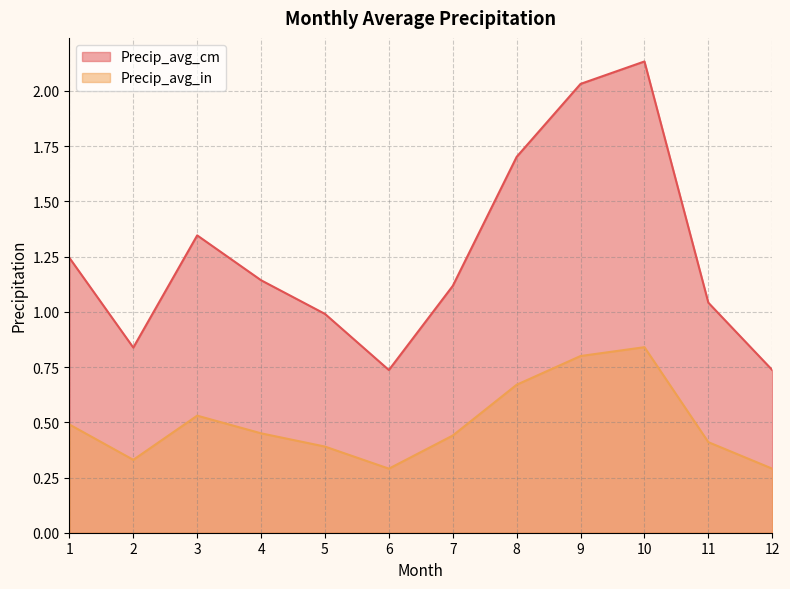

What is the spread (max minus min) of values at 2?

0.5